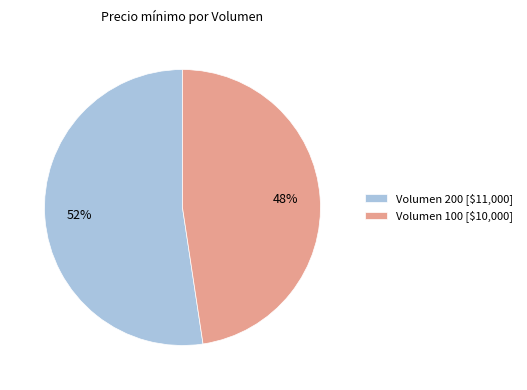

Count the number of slices in the pie.

2